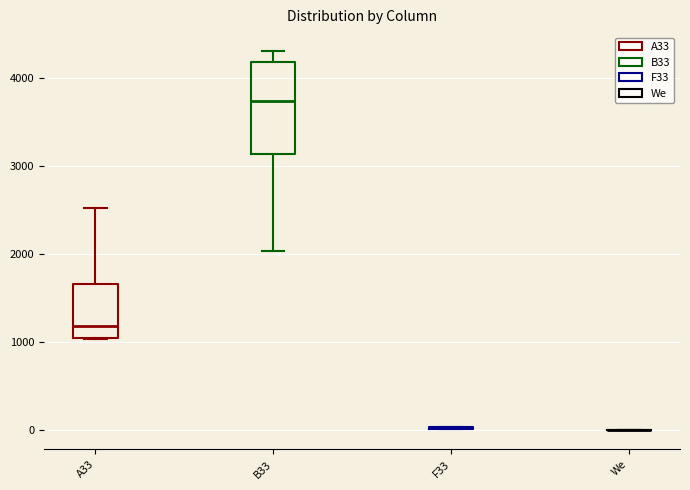

Where is the lower edge of the box for B33 on the y-axis? The values are not printed on the chart, so give them approximately, as read against the axis.

3100